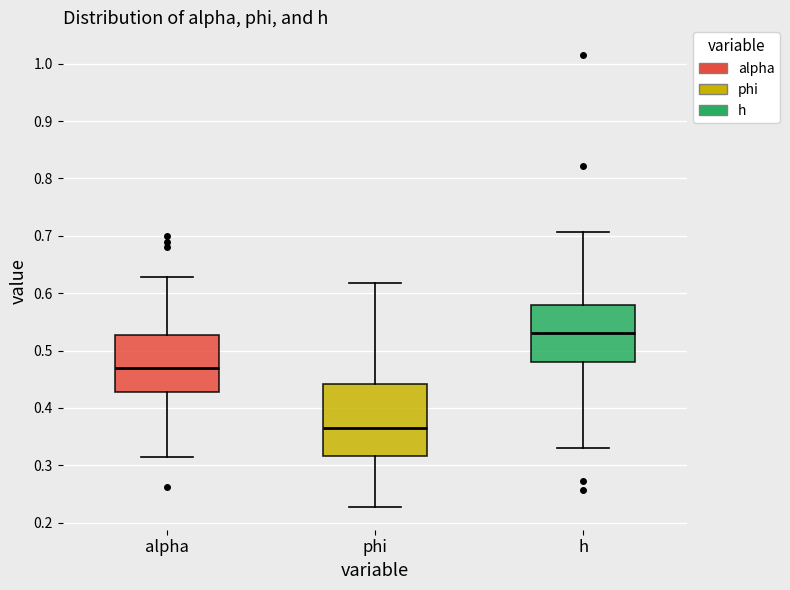

Which box's median line is the highest?

h